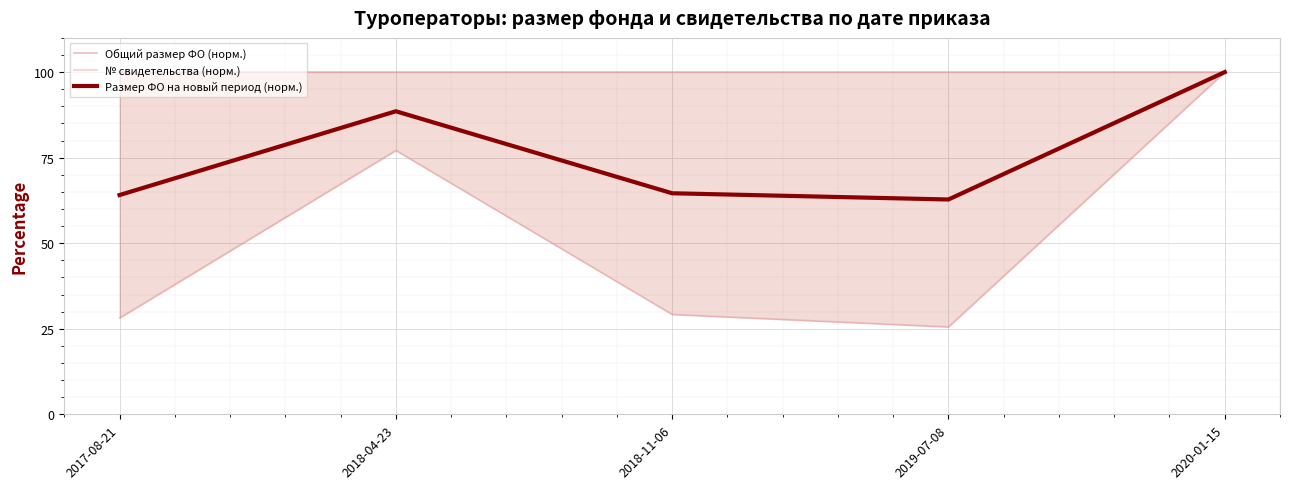

How many lines are shown in the chart?

3